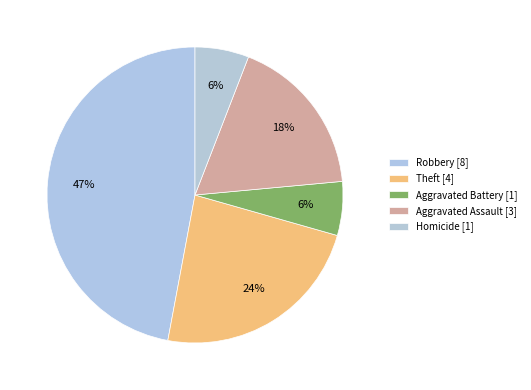

What is the ratio of the value at Aggravated Battery to the value at Robbery?

0.1